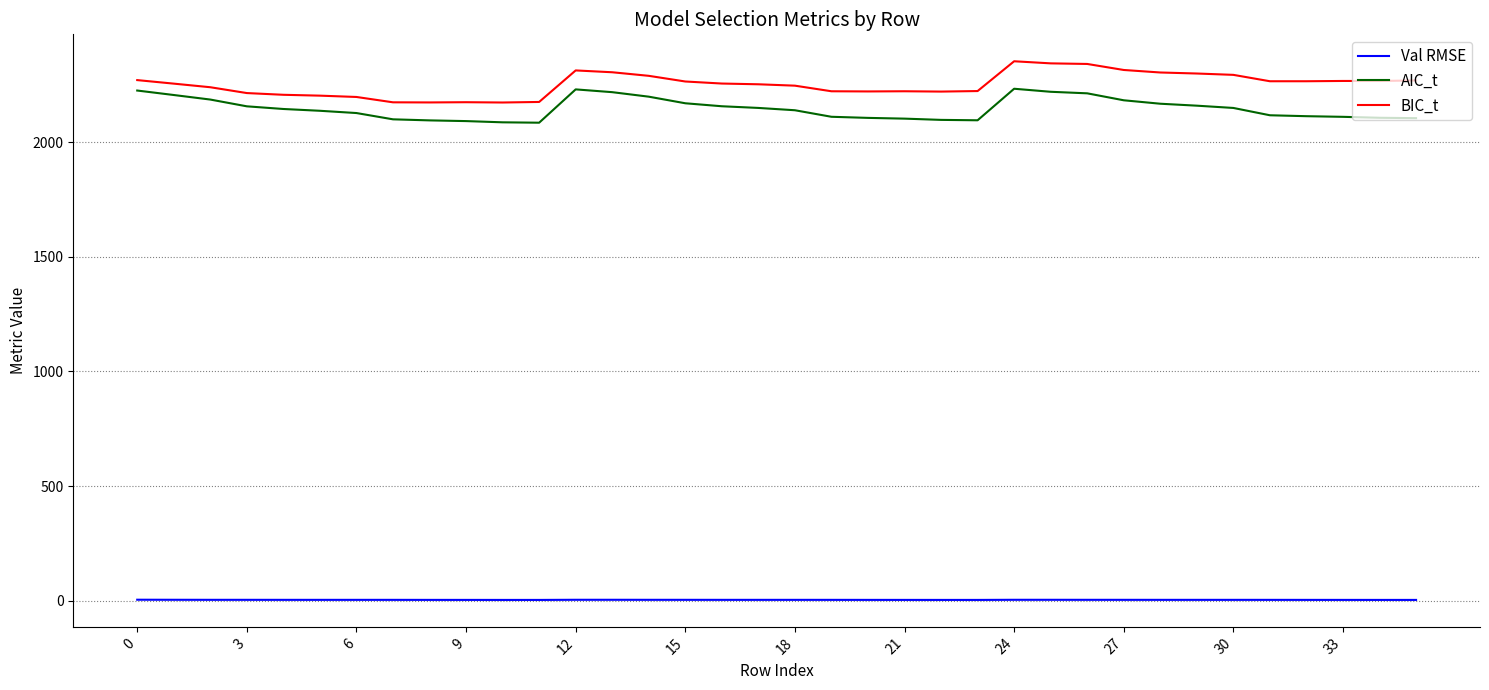

Count the number of categories in the chart.

36